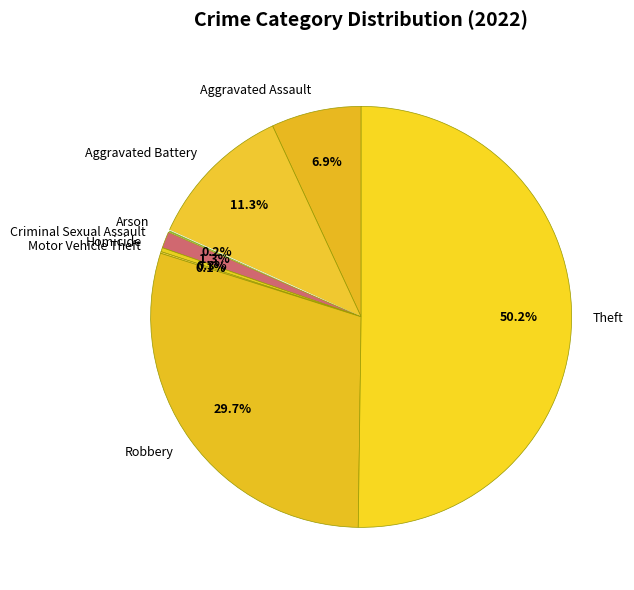

To the nearest percent, what is the difference between the largest and smallest slice percentages?

50%